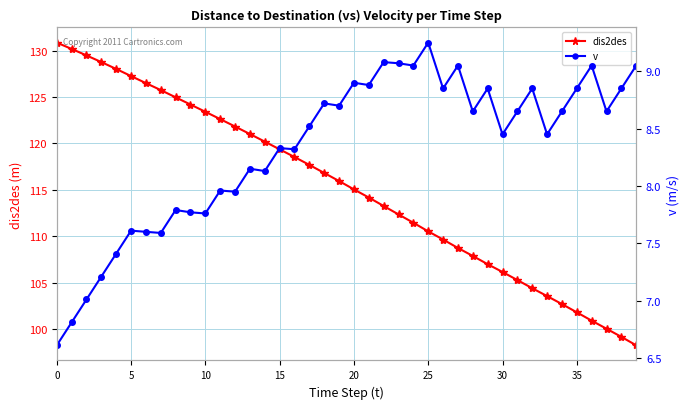

True or false: dis2des has more than 2 points higher than both neighbors.

False